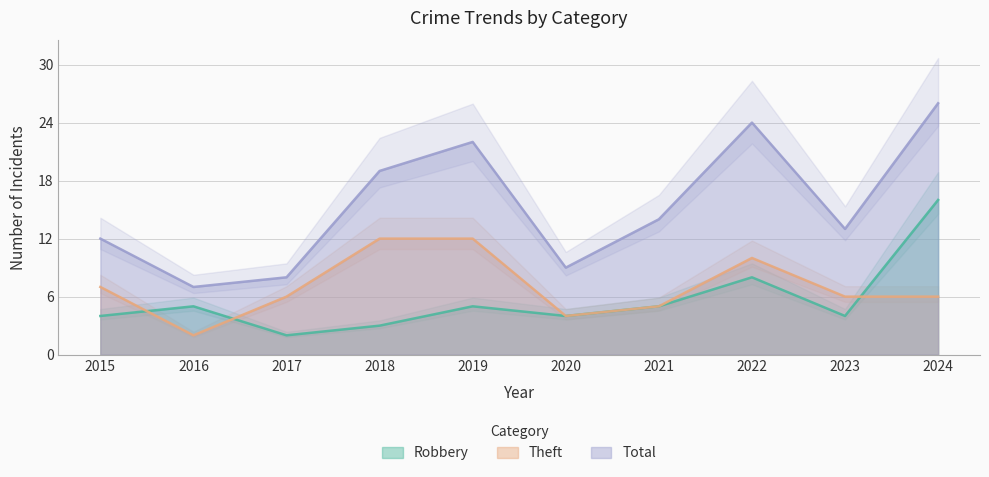

What is the sum of the Theft values at 2016 and 2019?

14